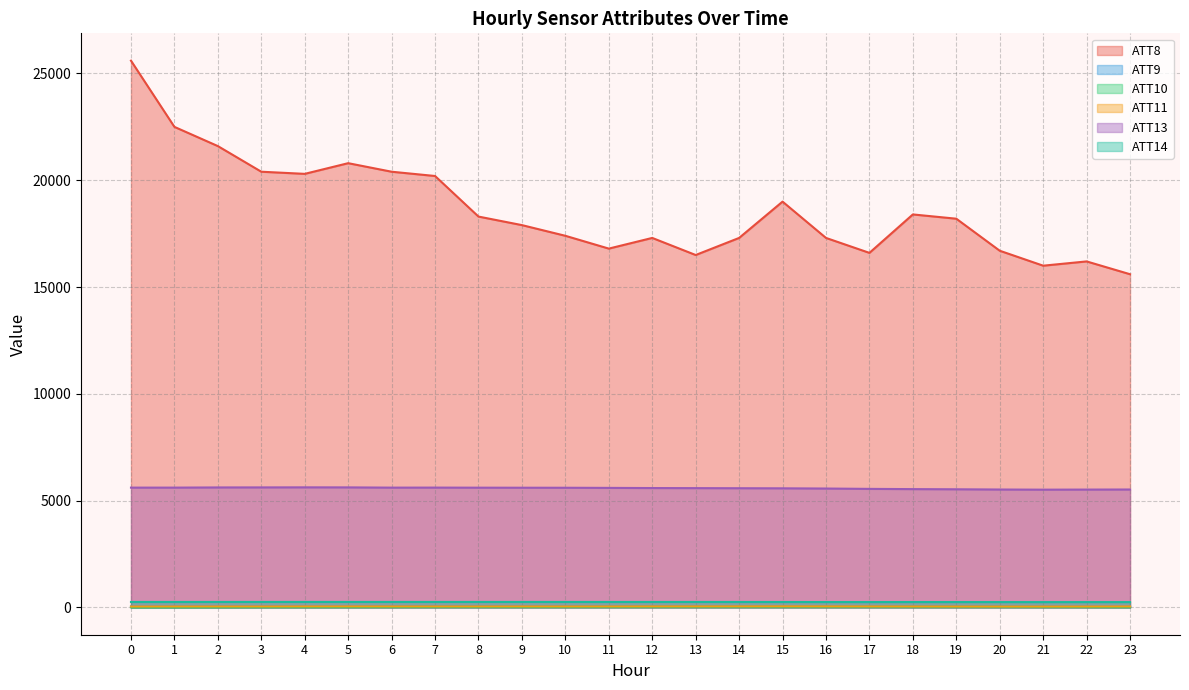

Is the value of ATT11 at 6 greater than the value of ATT9 at 22?

Yes